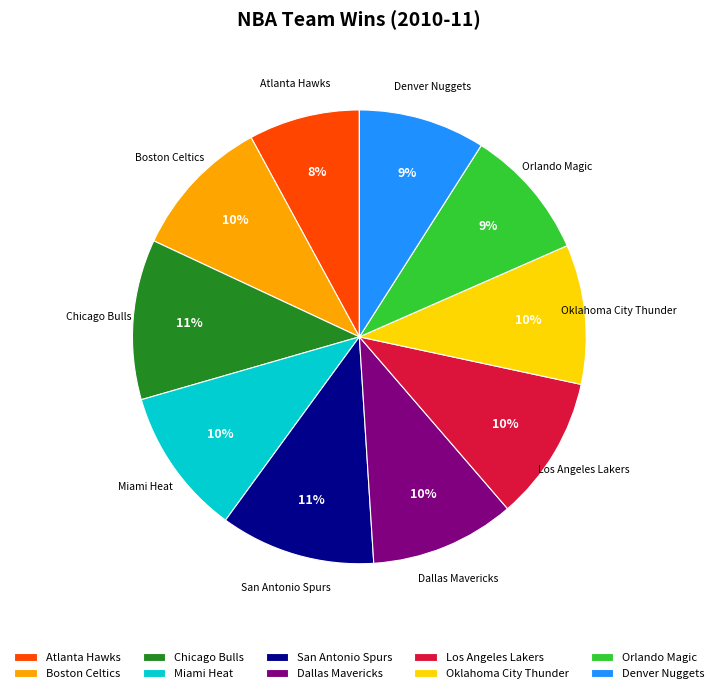

Is it true that Atlanta Hawks is 8% of the pie?

True